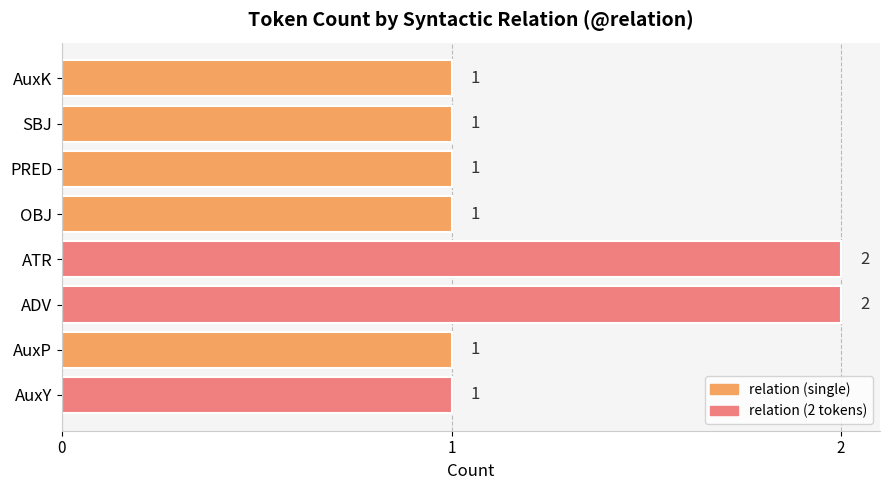

True or false: the data shows 1 at OBJ.

True